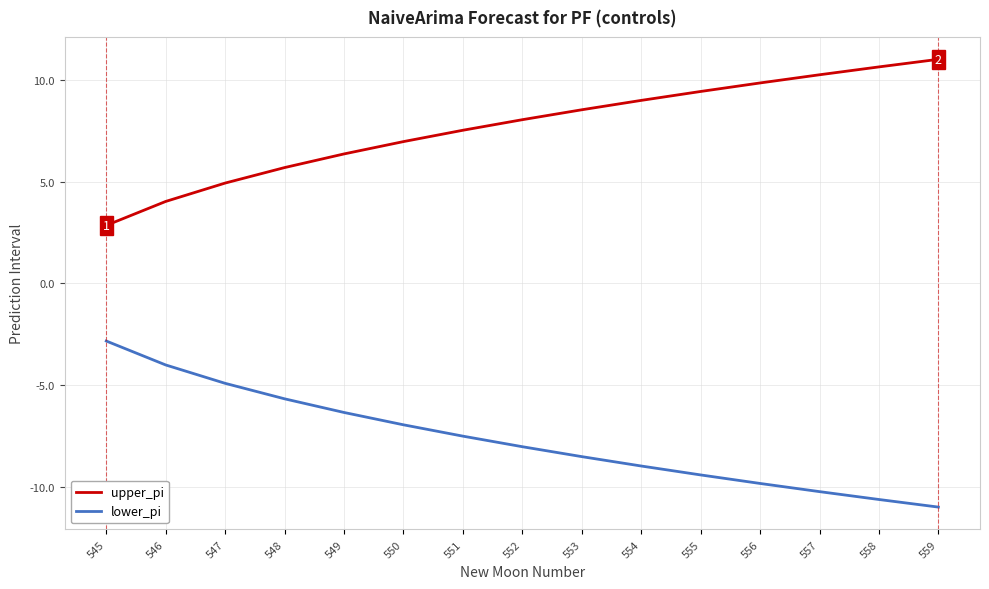

List the series in order of their peak value, highest first.

upper_pi, lower_pi